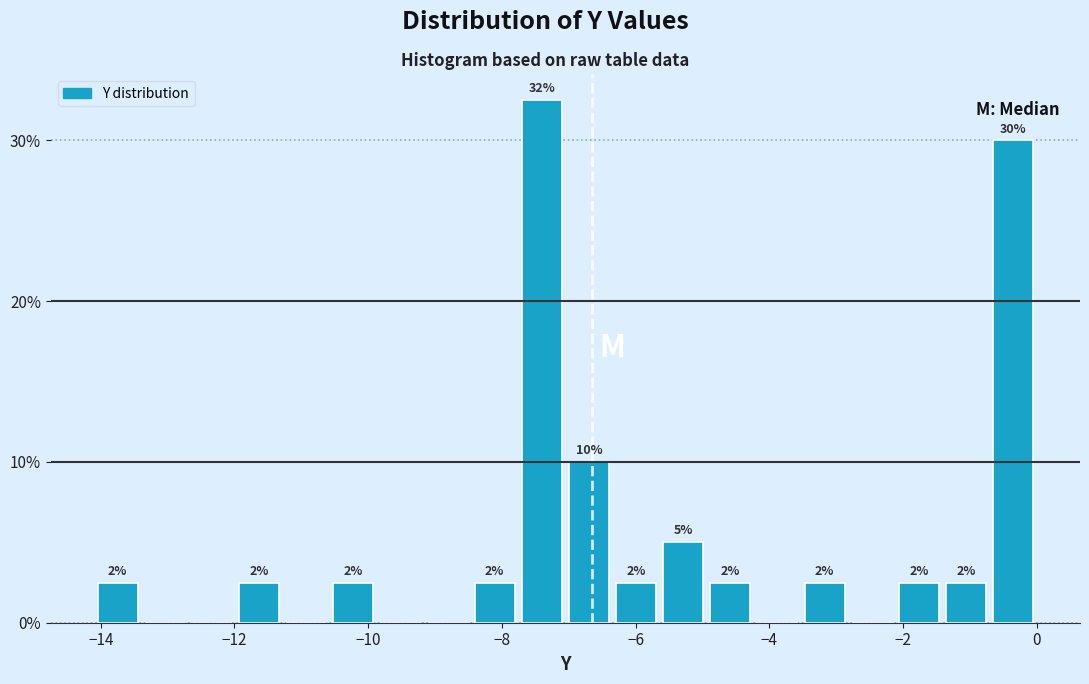

Read against the x-axis, roughly where is the centre of the tallest bar?

-7.4